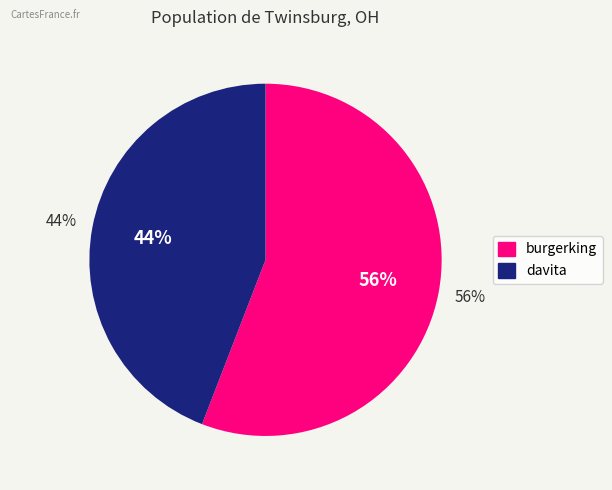

Rank the categories by value from lowest to highest.

davita, burgerking